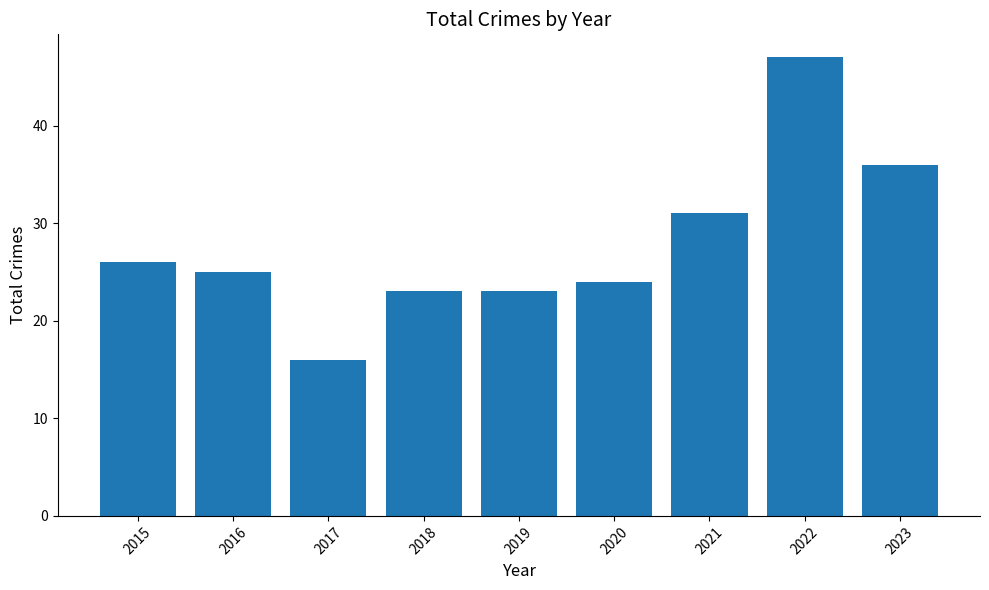

What is the sum of the values at 2022 and 2021?

78